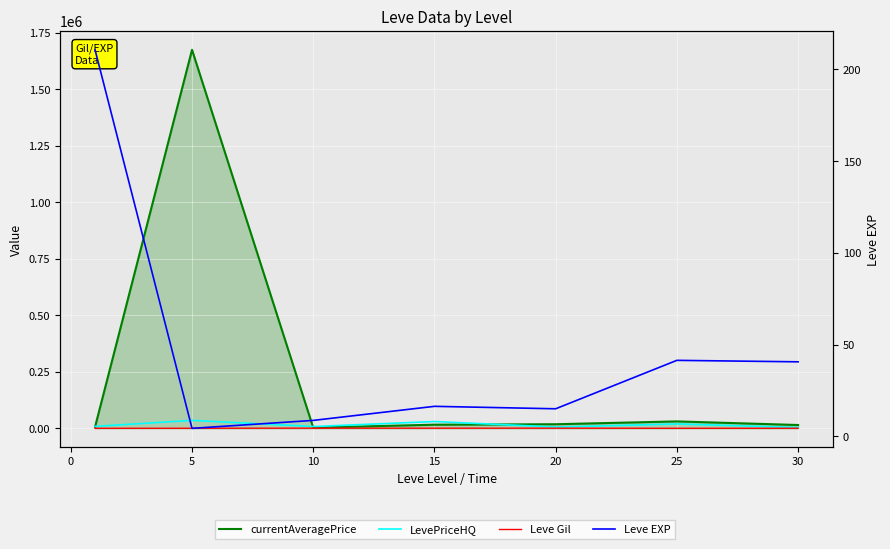

What is the greatest value displayed?

1674683.3